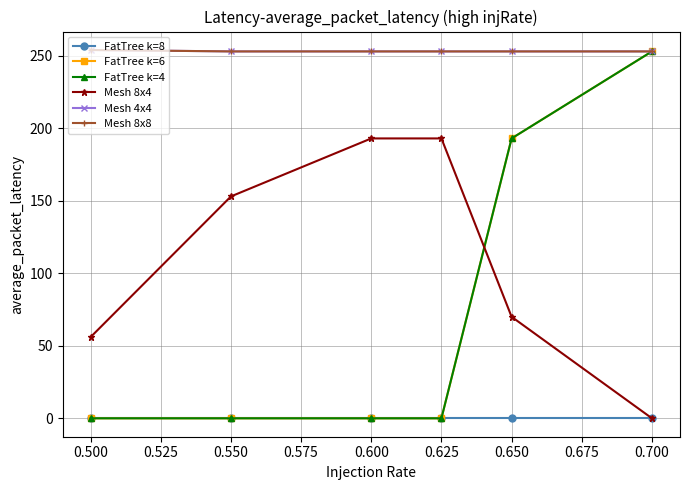

How many lines are shown in the chart?

6